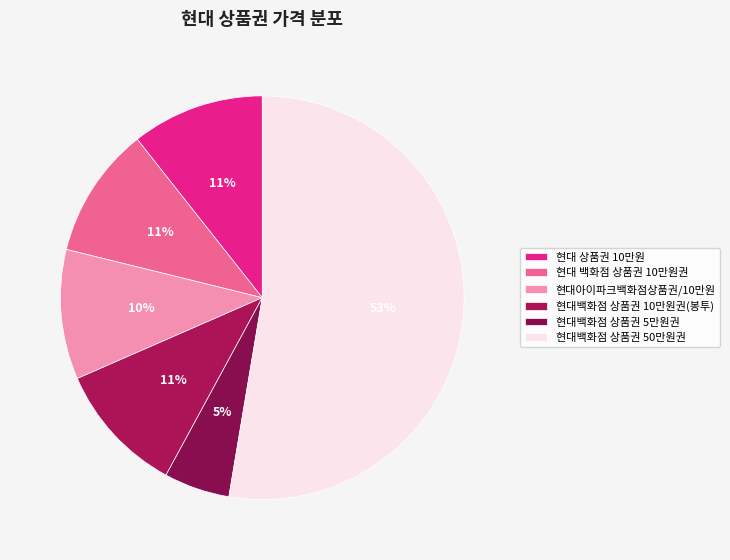

Does 현대백화점 상품권 10만원권(봉투) represent more than half of the total?

No